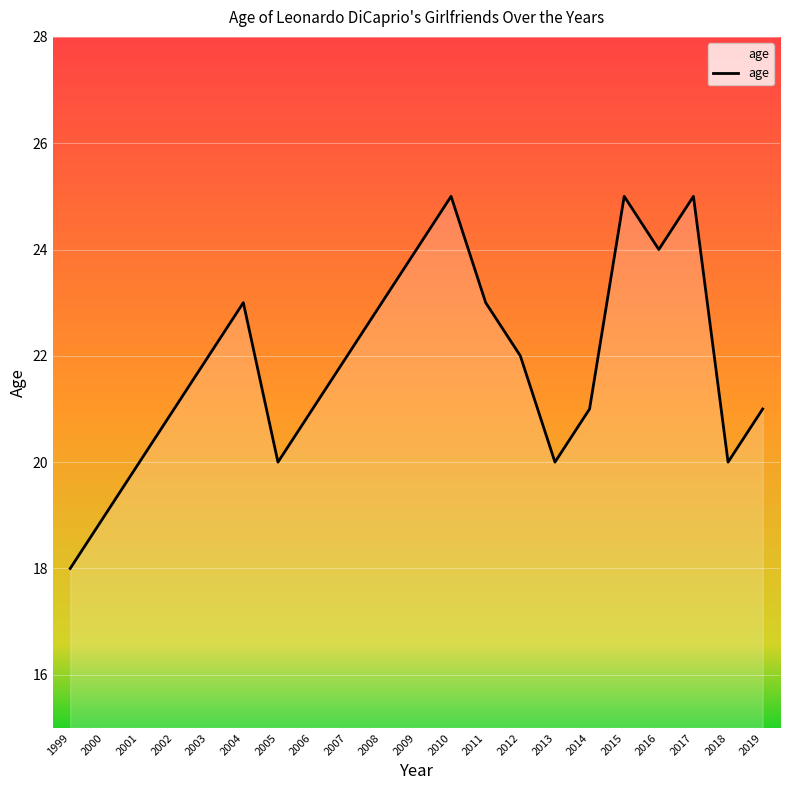

Reading right to left, list all the values displayed in this chart.

21	20	25	24	25	21	20	22	23	25	24	23	22	21	20	23	22	21	20	19	18